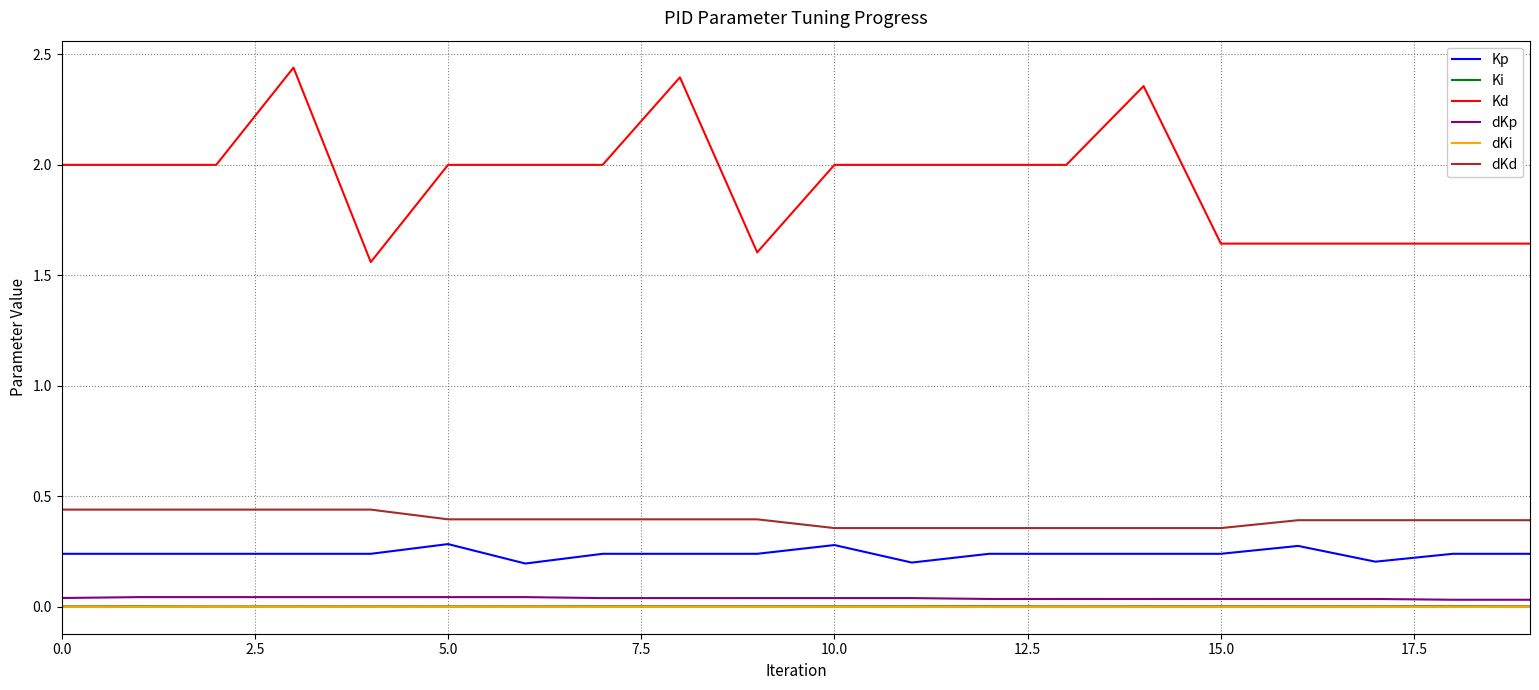

Which series has the largest total across all categories?

Kd